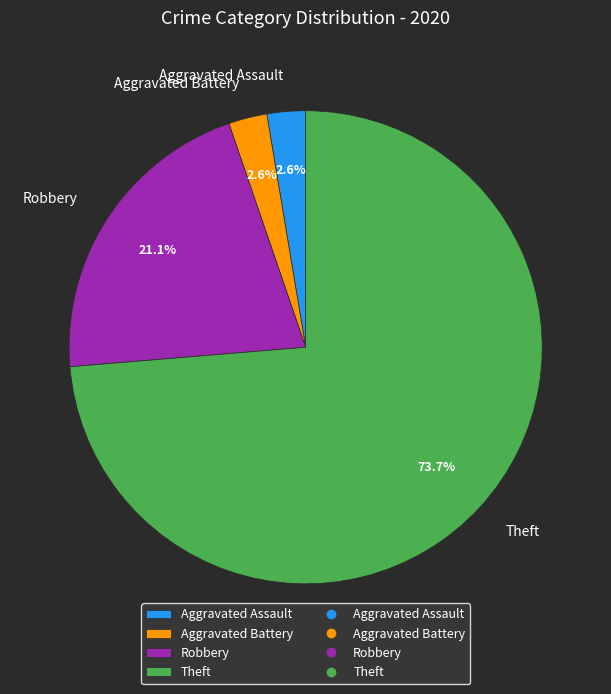

Which has a higher value, Aggravated Battery or Theft?

Theft